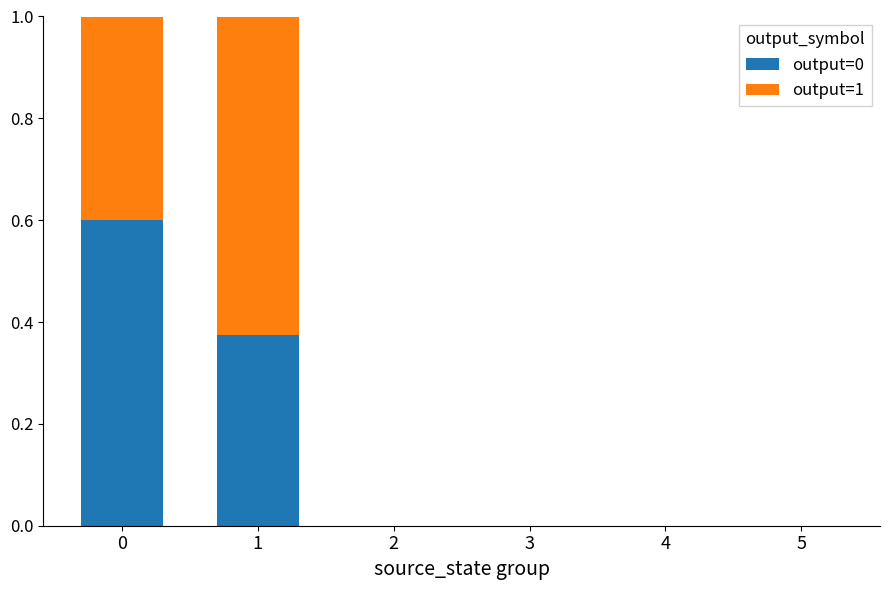

The value of output=0 at 4 is 0.3. True or false?

False